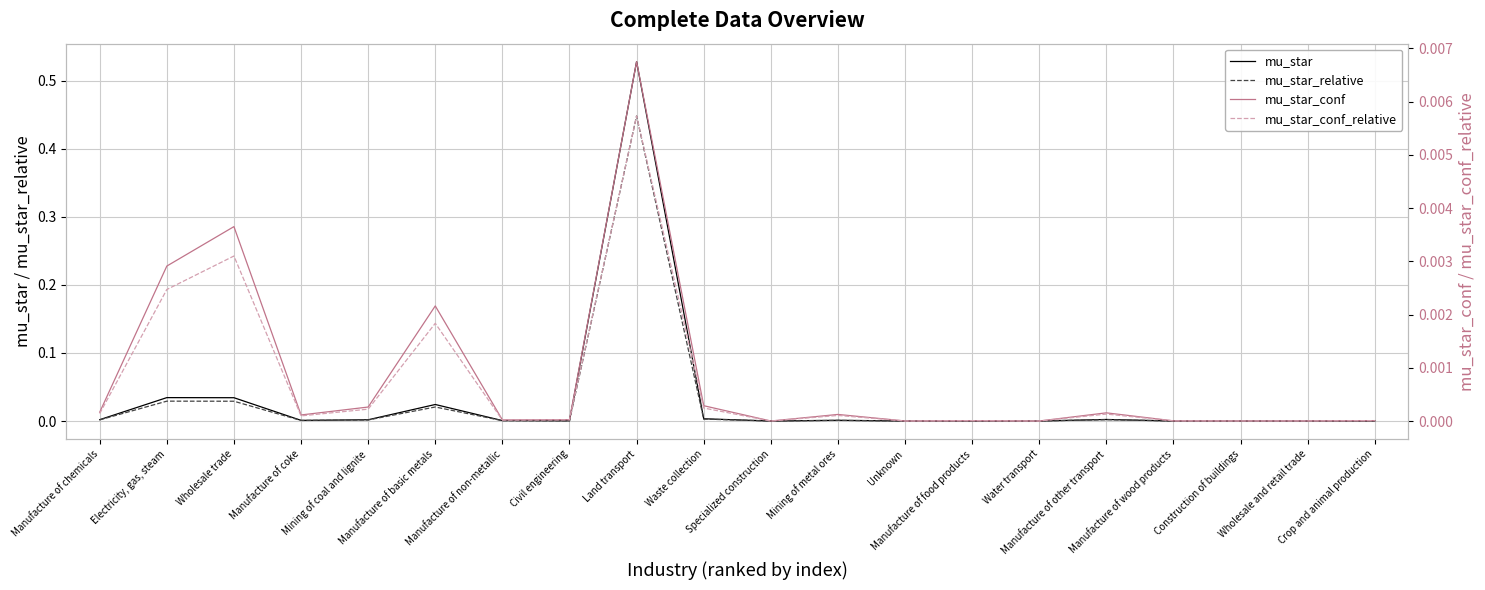

True or false: mu_star_conf and mu_star cross at least once.

True